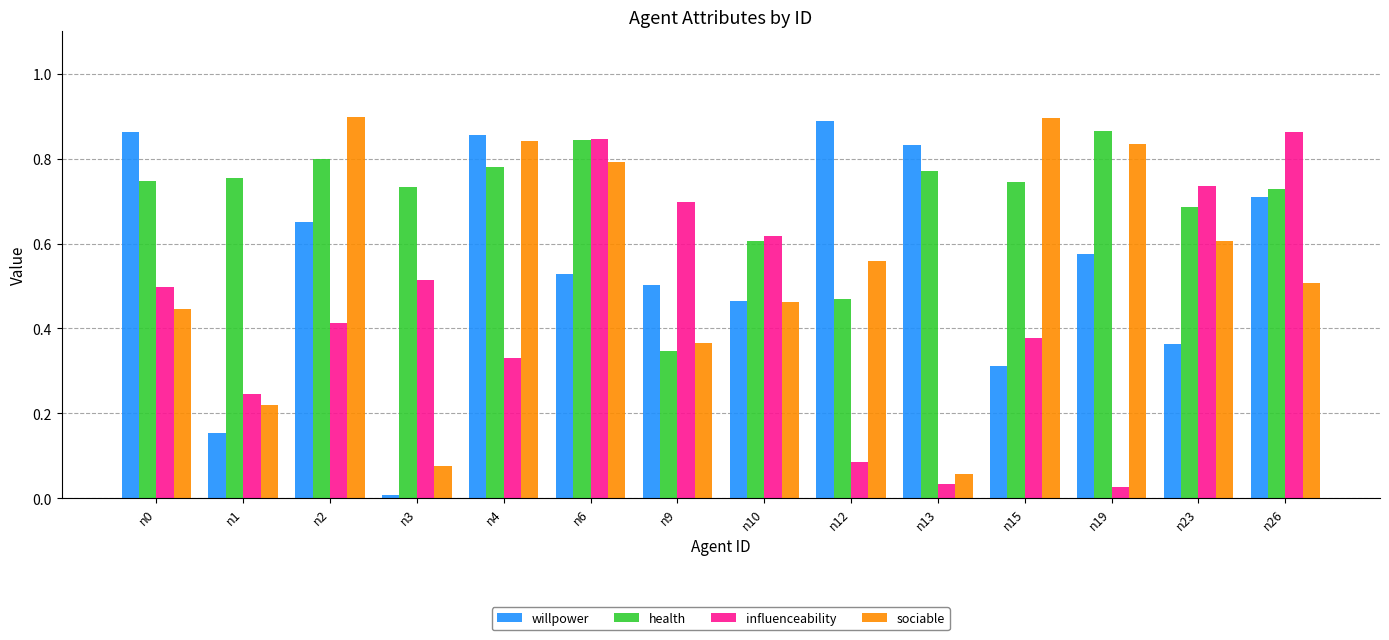

At which category is the sum across all series the highest?

n6